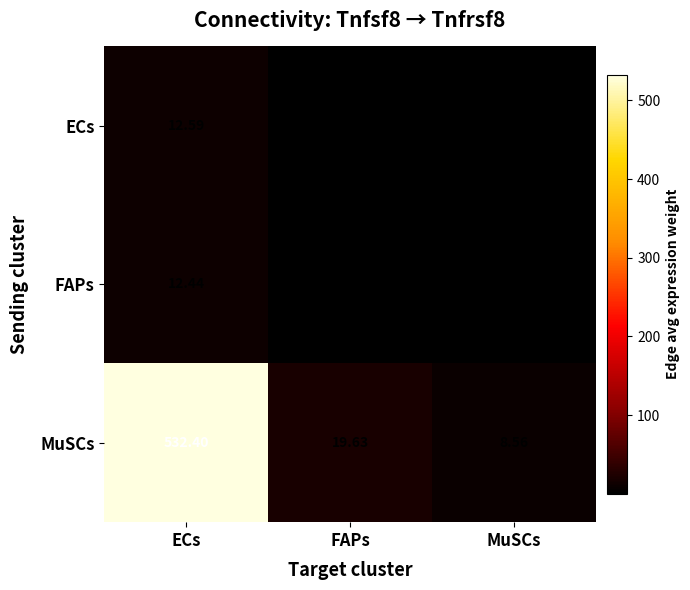

Which series has the largest total across all categories?

MuSCs